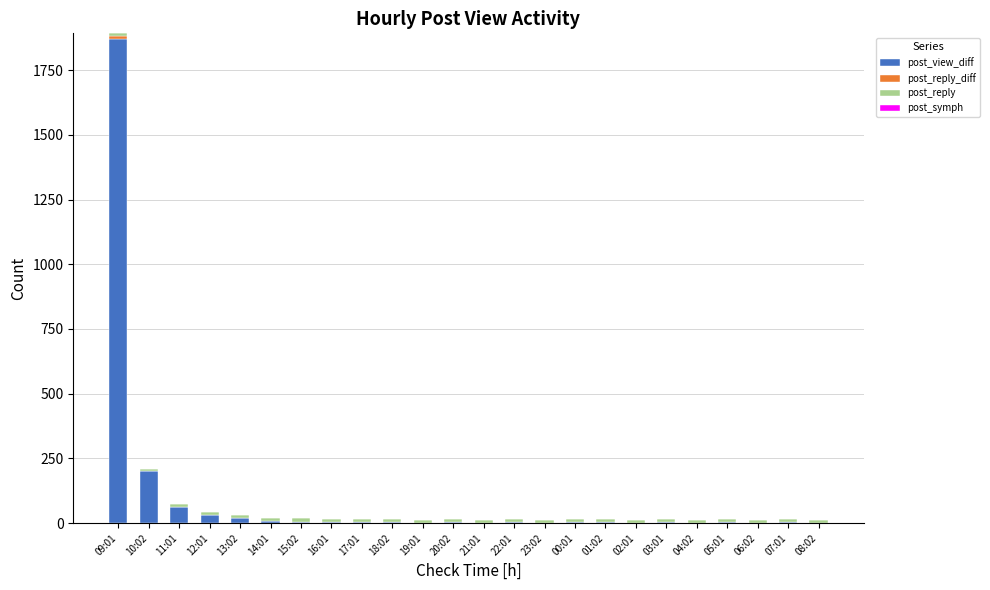

At which category is the sum across all series the highest?

09:01